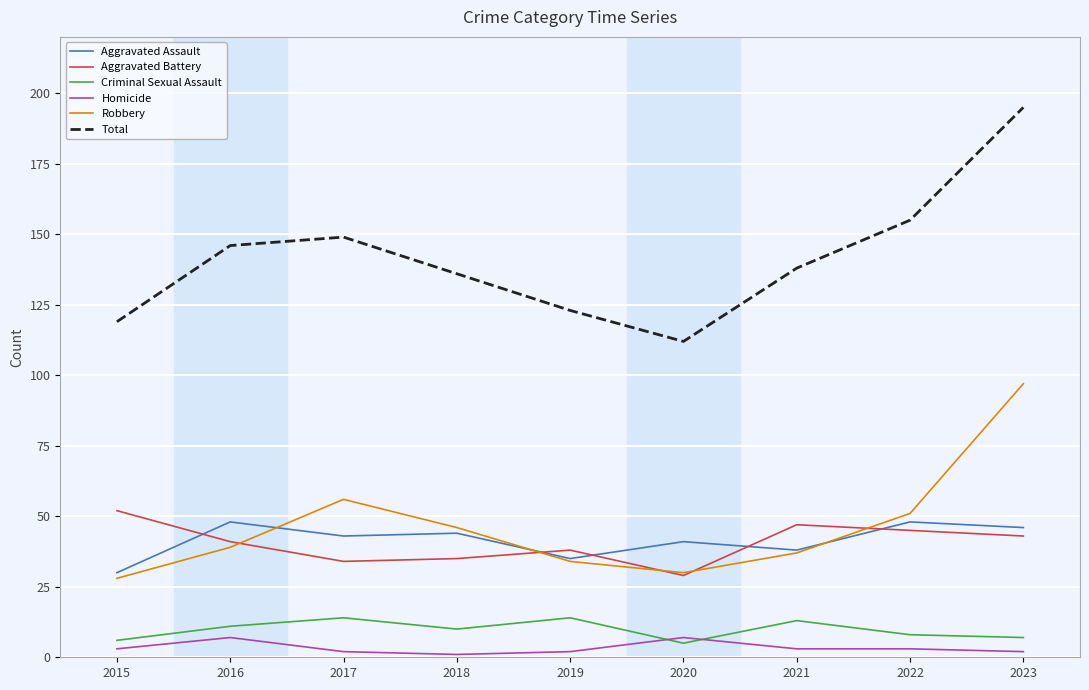

What is the minimum value for Homicide?

1